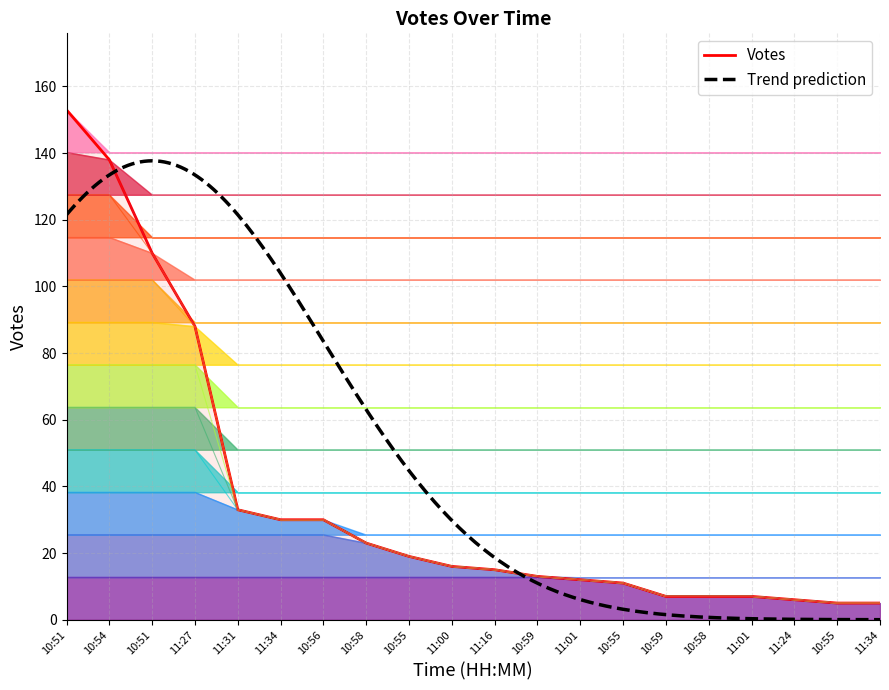

List the labels in order of value, largest first.

10:51, 10:54, 10:51, 11:27, 11:31, 11:34, 10:56, 10:58, 10:55, 11:00, 11:16, 10:59, 11:01, 10:55, 10:59, 10:58, 11:01, 11:24, 10:55, 11:34